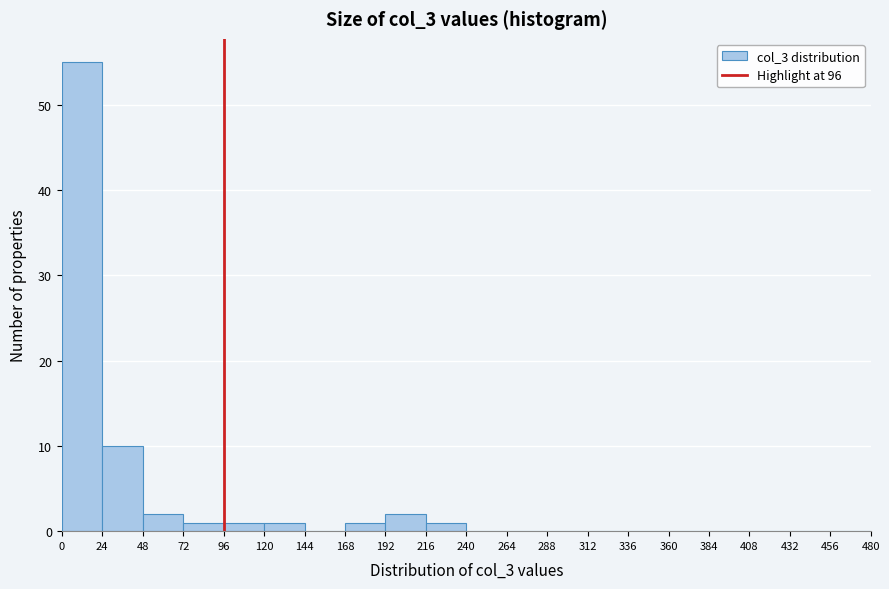

Over which range of the x-axis is the bar tallest?

0 to 24